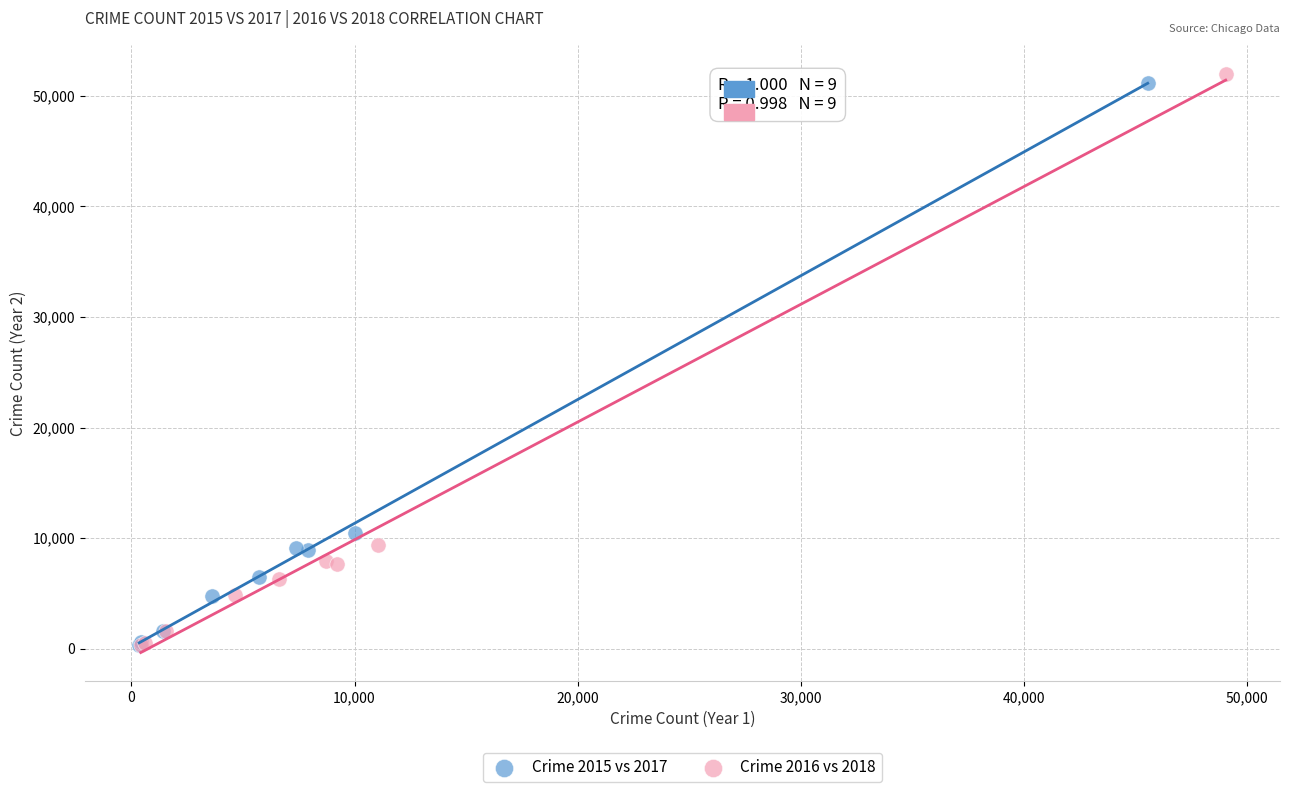

Which series has the largest Y range (max minus min)?

Crime 2016 vs 2018